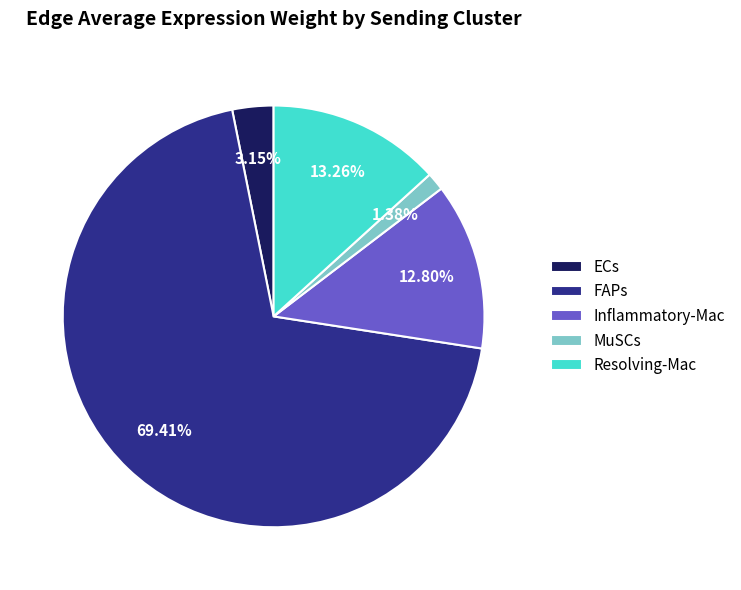

Does Inflammatory-Mac account for over 50% of the chart?

No